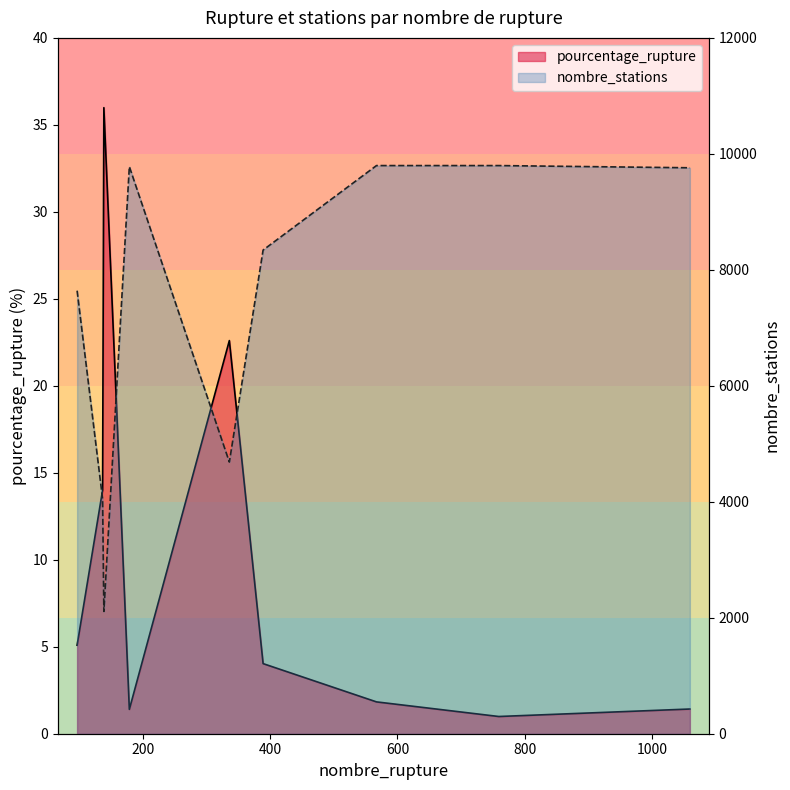

Reading left to right, transcribe all the data shown in this chart.

pourcentage_rupture: 5.1	14.0	36.0	1.4	22.6	4.0	1.8	1.0	1.4
nombre_stations: 7640.0	4049.0	2109.0	9780.0	4685.0	8341.0	9798.0	9798.0	9760.0